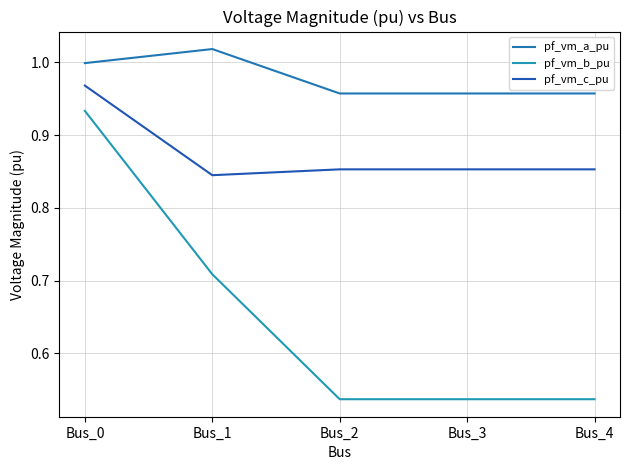

How many lines are shown in the chart?

3